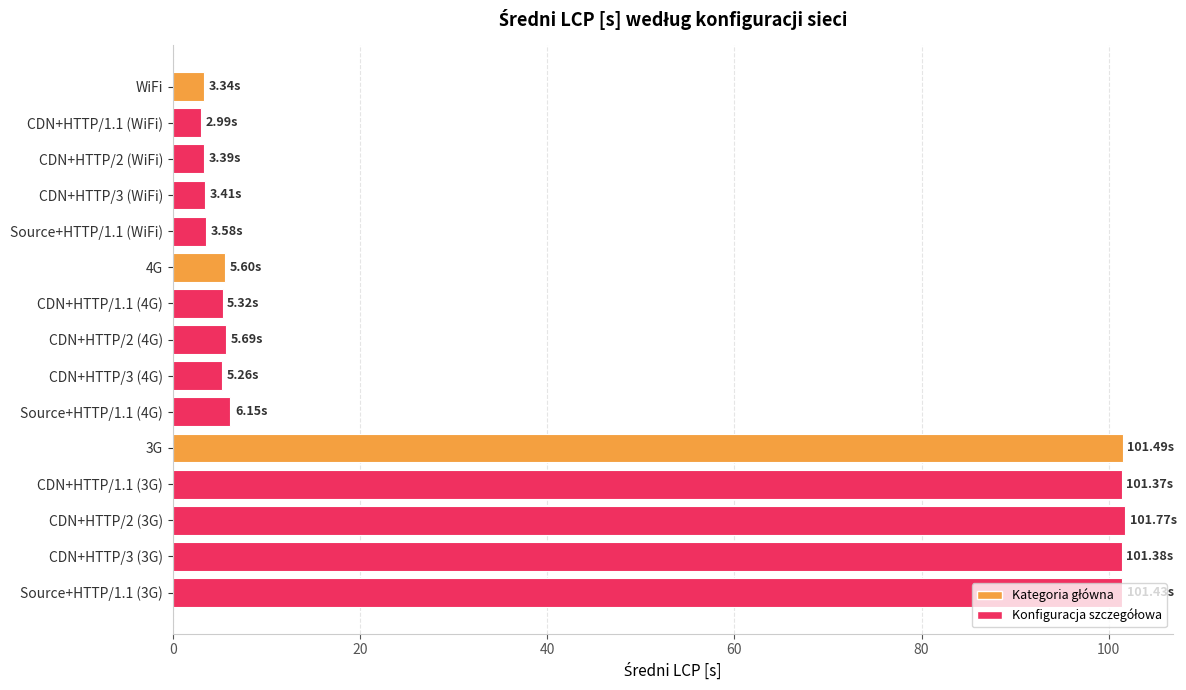

What is the average value?

36.8